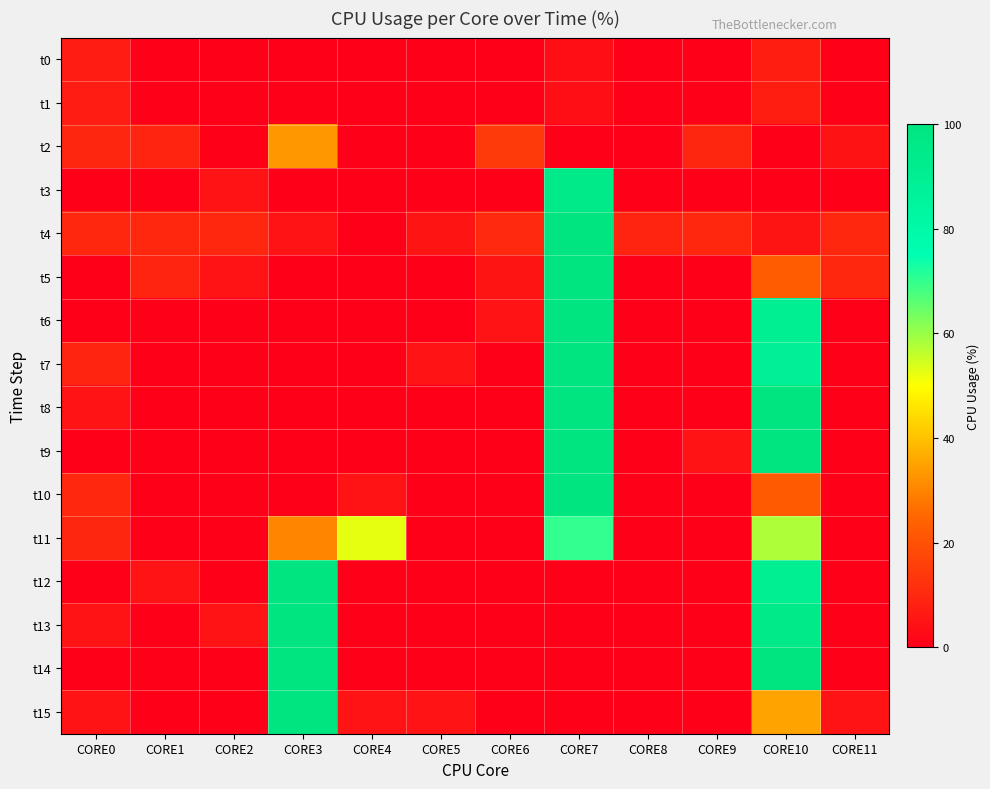

Count the number of data series in this chart.

16